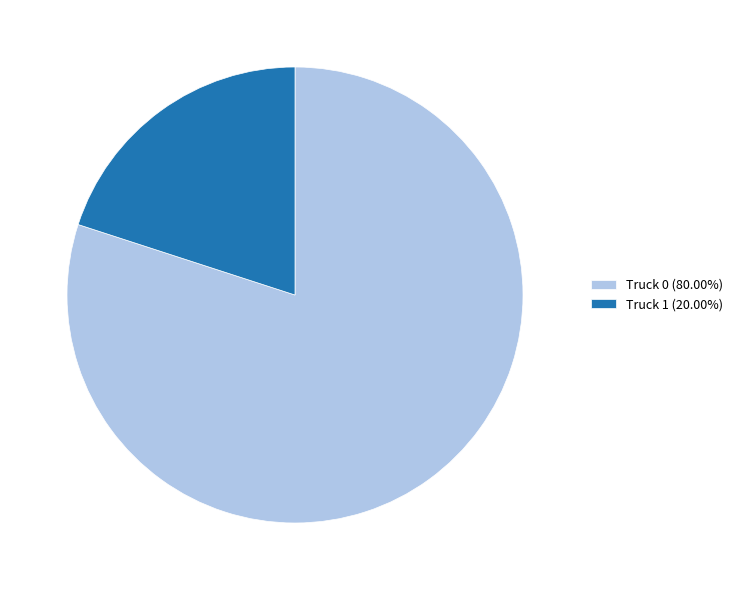

Does Truck 0 (80.00%) represent more than half of the total?

Yes